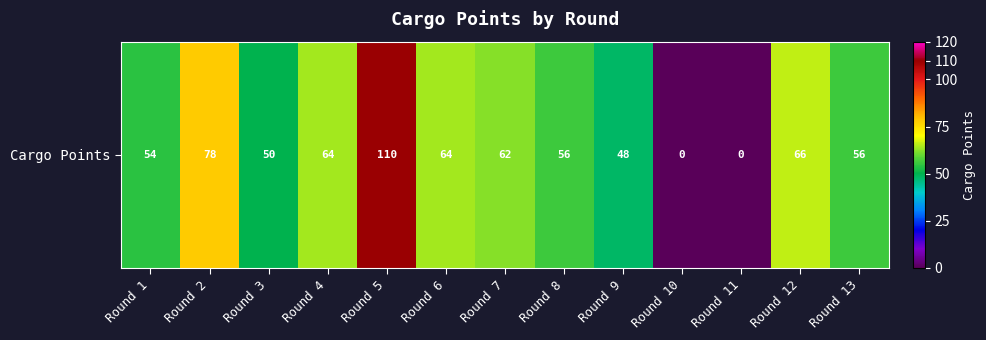

Is it true that the value at Round 1 is 54?

True